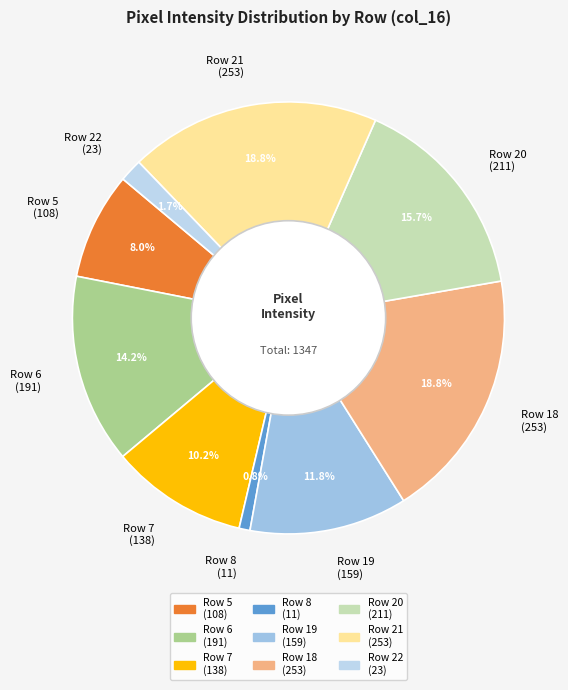

Which slice is the smallest?

Row 8 (11)